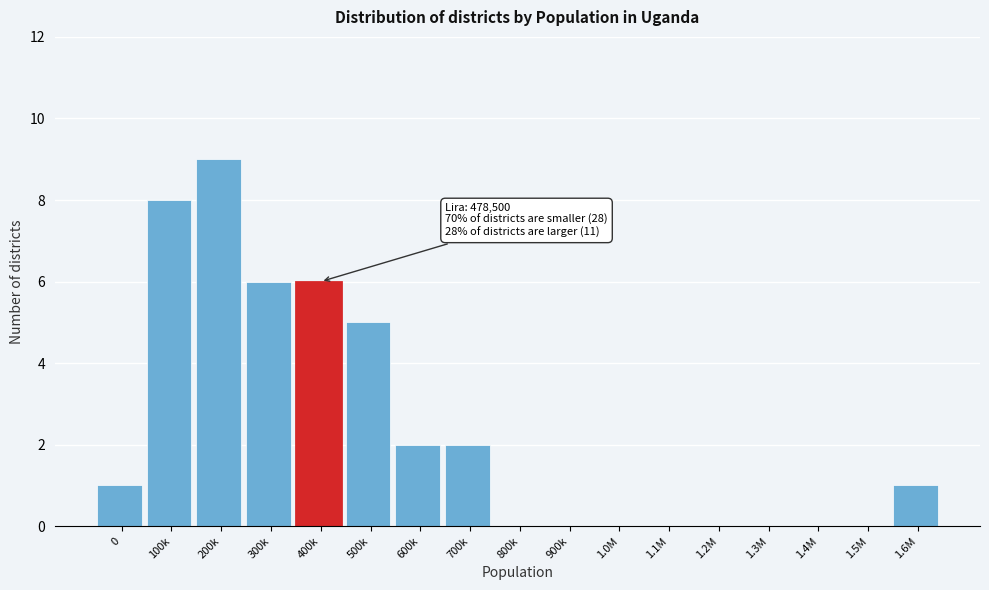

Reading left to right, extract all data points from this chart.

0=1	100k=8	200k=9	300k=6	400k=6	500k=5	600k=2	700k=2	800k=0	900k=0	1.0M=0	1.1M=0	1.2M=0	1.3M=0	1.4M=0	1.5M=0	1.6M=1